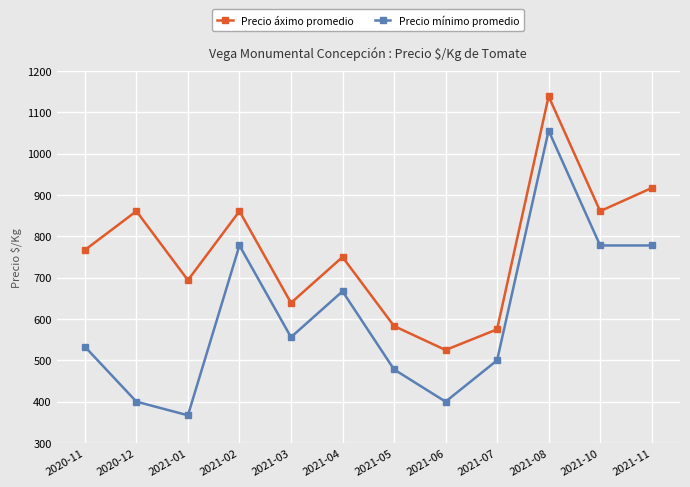

What is the difference between the Precio mínimo promedio values at 2021-02 and 2021-04?

111